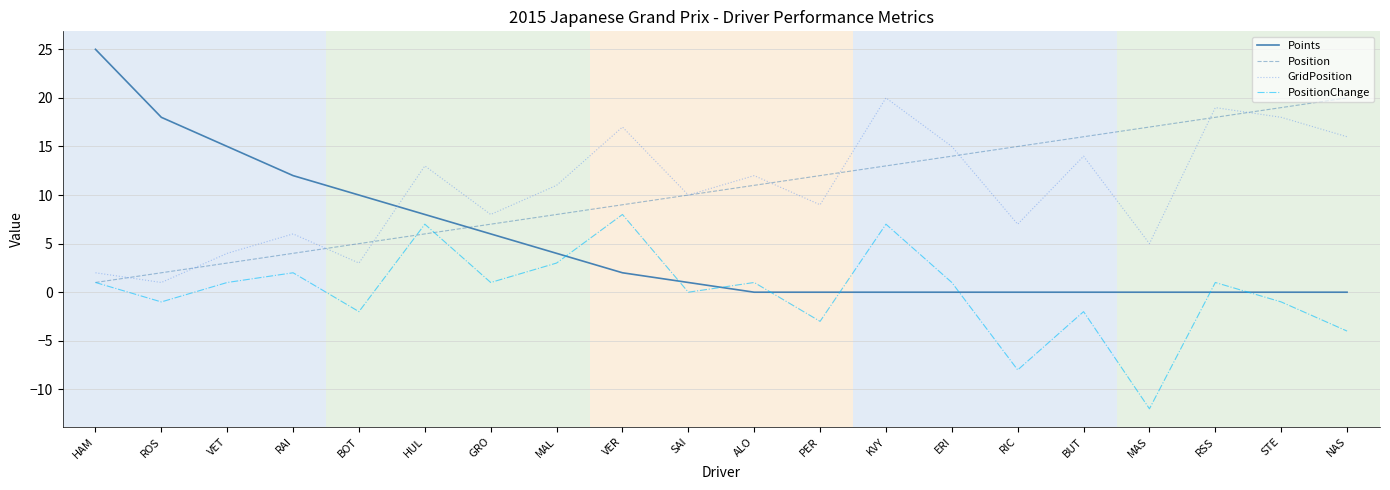

Reading left to right, extract all data points from this chart.

Points: 25	18	15	12	10	8	6	4	2	1	0	0	0	0	0	0	0	0	0	0
Position: 1	2	3	4	5	6	7	8	9	10	11	12	13	14	15	16	17	18	19	20
GridPosition: 2	1	4	6	3	13	8	11	17	10	12	9	20	15	7	14	5	19	18	16
PositionChange: 1	-1	1	2	-2	7	1	3	8	0	1	-3	7	1	-8	-2	-12	1	-1	-4